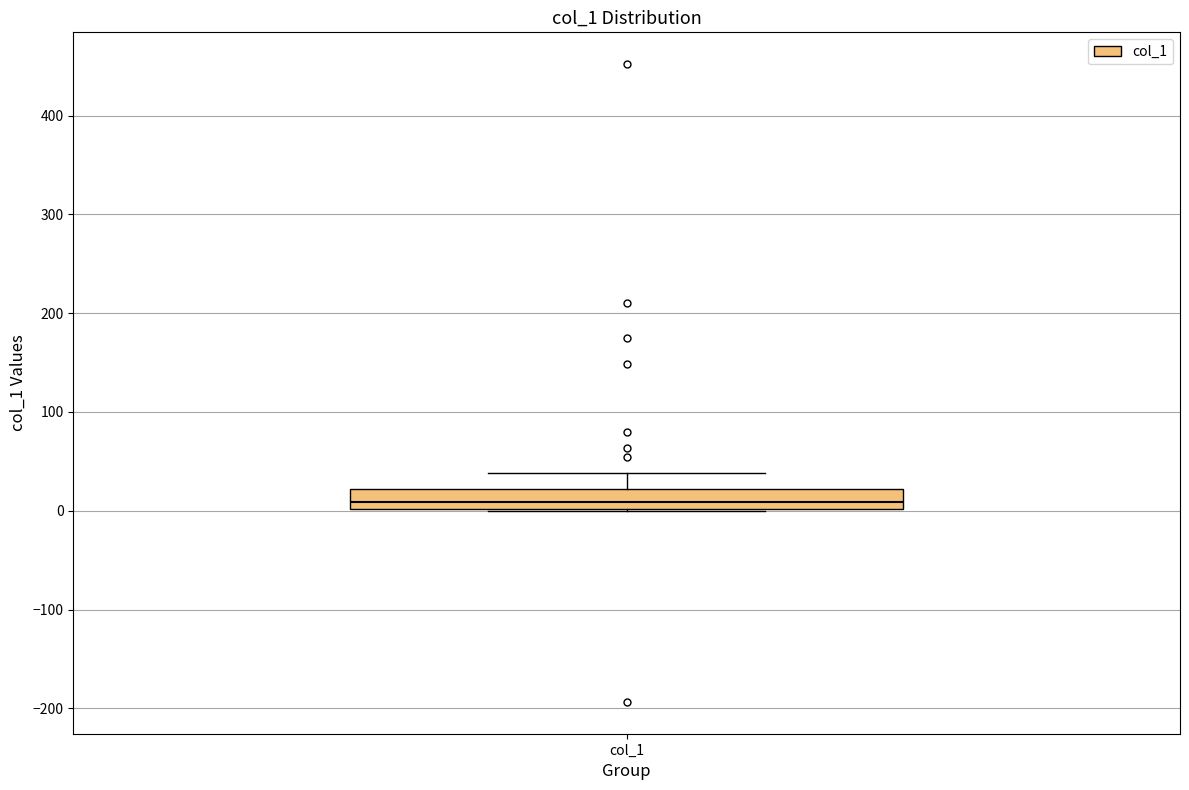

Read this box plot against the y-axis: the position of the median line, the range covered by the box, and the ends of both whiskers. The values are not printed on the chart, so give them approximately, as read against the axis.

median 10, box 0 to 20, whiskers 0 to 40